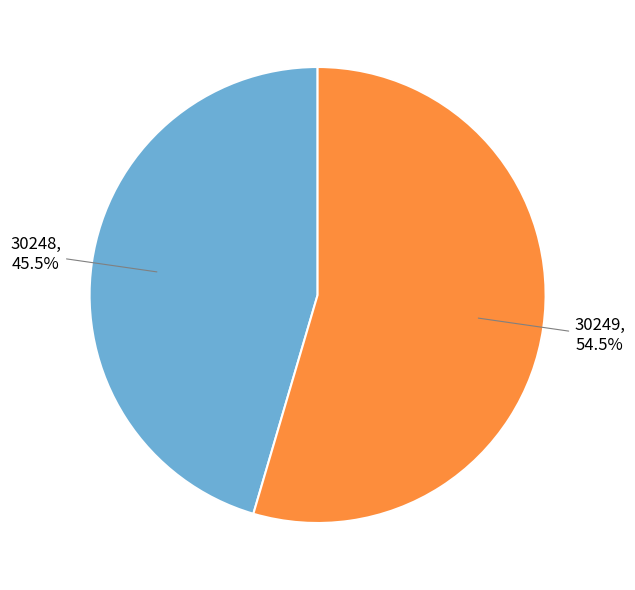

Count the number of slices in the pie.

2